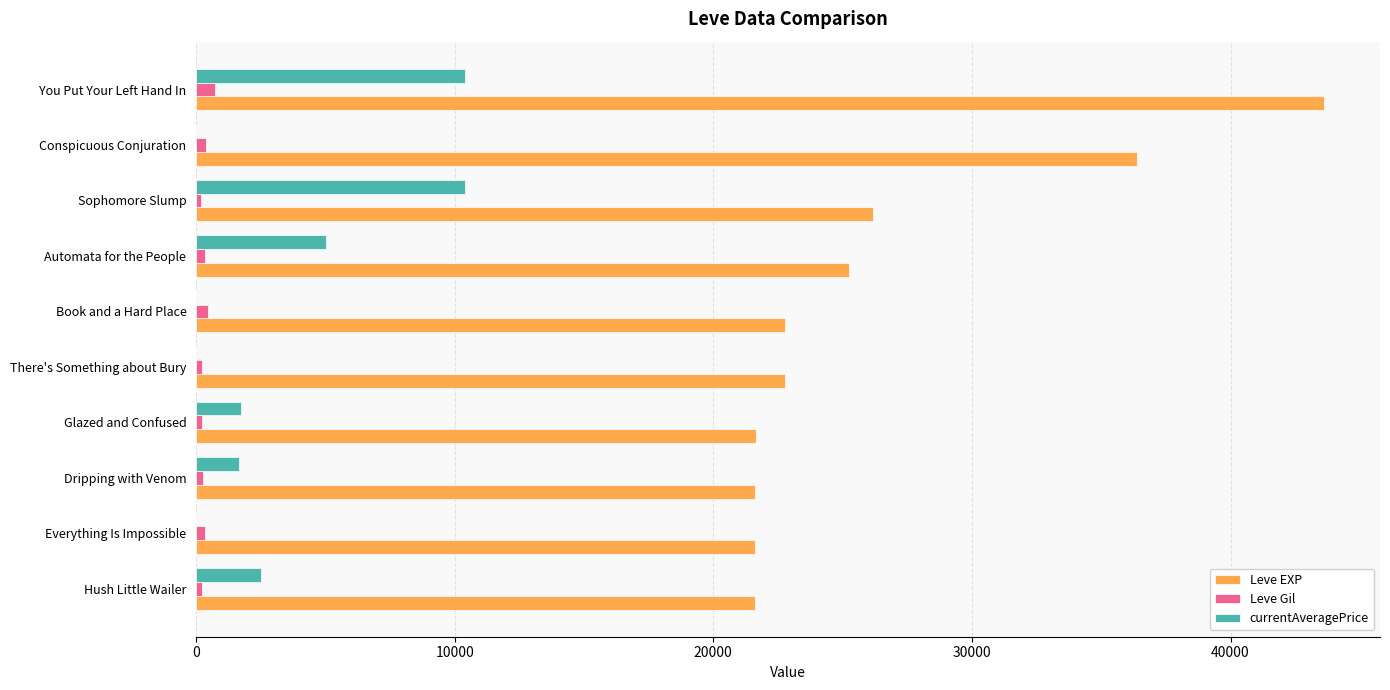

Which category has the highest value across all series?

You Put Your Left Hand In